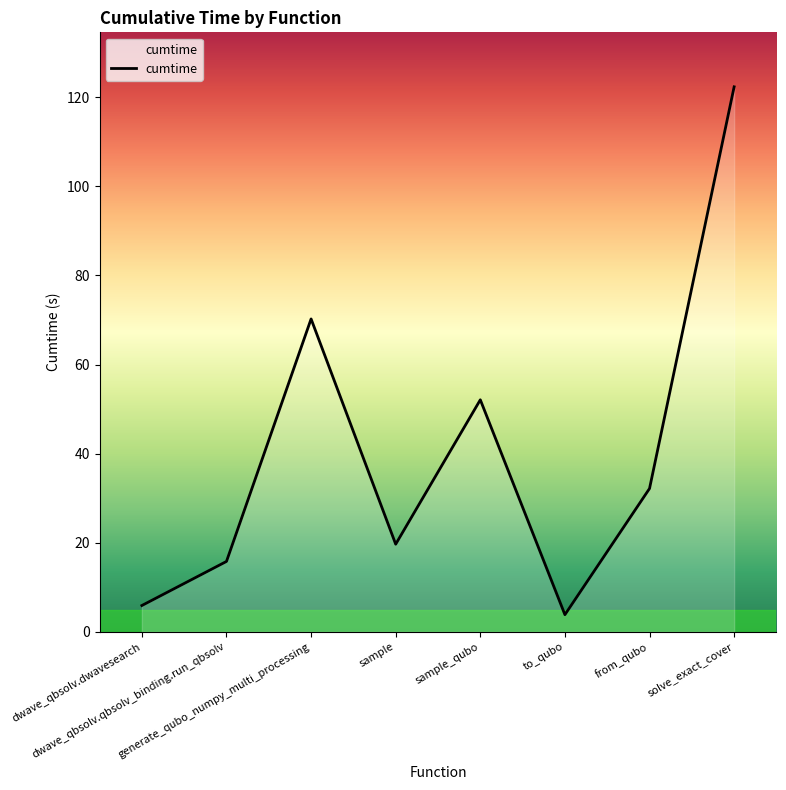

What position from the right is dwave_qbsolv.dwavesearch?

8